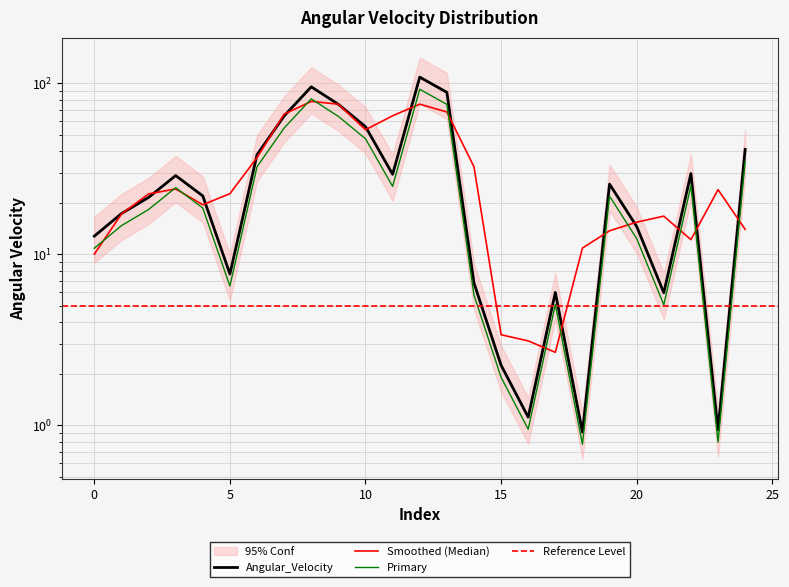

Reading right to left, what are all the values shown in this chart?

24=34.9	23=0.8	22=25.2	21=5.1	20=12.4	19=21.8	18=0.8	17=5.1	16=0.9	15=1.9	14=5.8	13=75.1	12=92.2	11=24.9	10=47.3	9=63.9	8=80.9	7=54.7	6=32.5	5=6.5	4=18.6	3=24.5	2=18.3	1=14.7	0=10.8